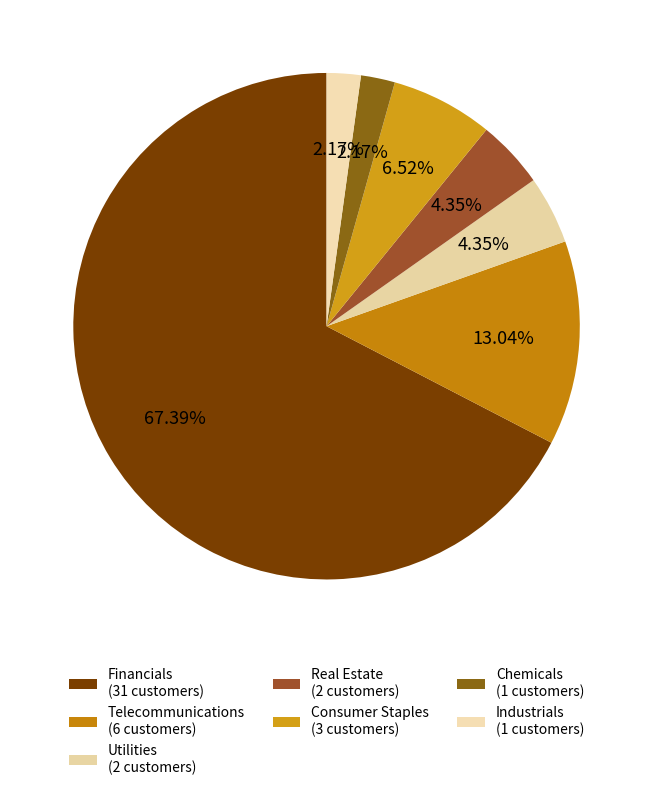

Count the number of slices in the pie.

7